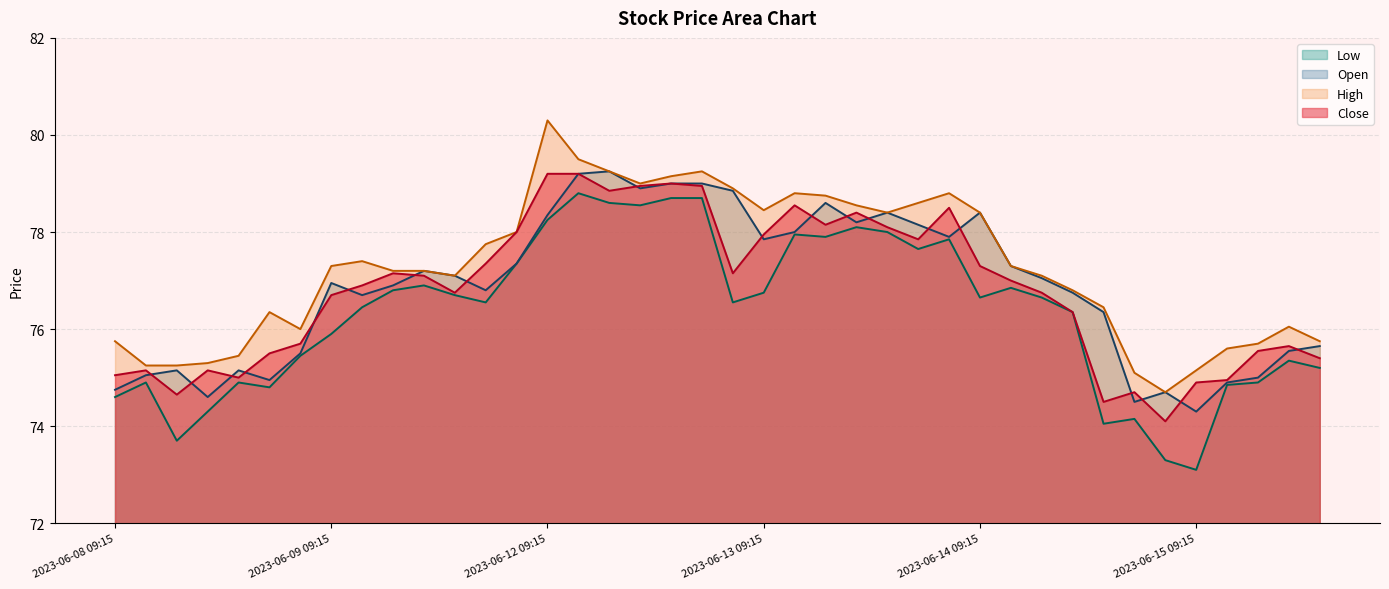

What is the sum of all High values?

3091.1